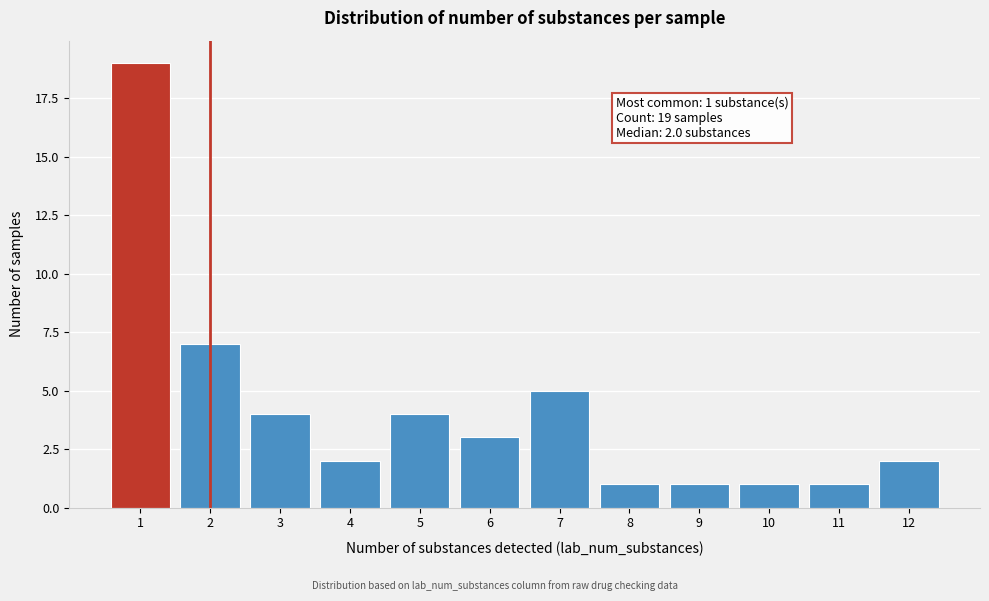

Reading right to left, list all the values displayed in this chart.

12=2	11=1	10=1	9=1	8=1	7=5	6=3	5=4	4=2	3=4	2=7	1=19